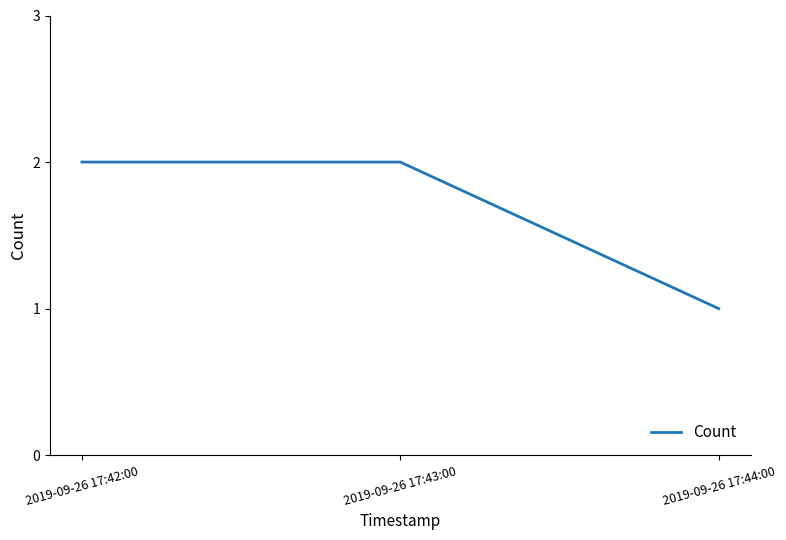

Approximately how many times larger is the value at 2019-09-26 17:42:00 compared to 2019-09-26 17:44:00?

2.0